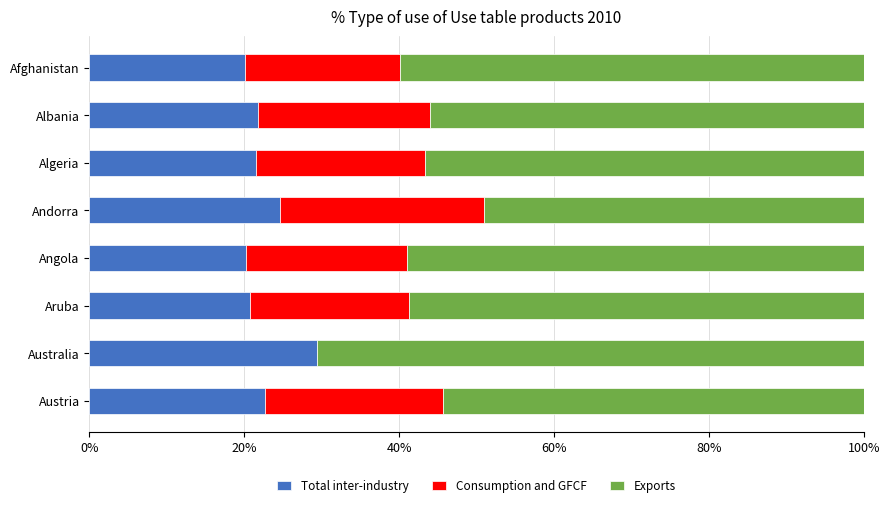

The Total inter-industry series shows 12.8 at Aruba. True or false?

False